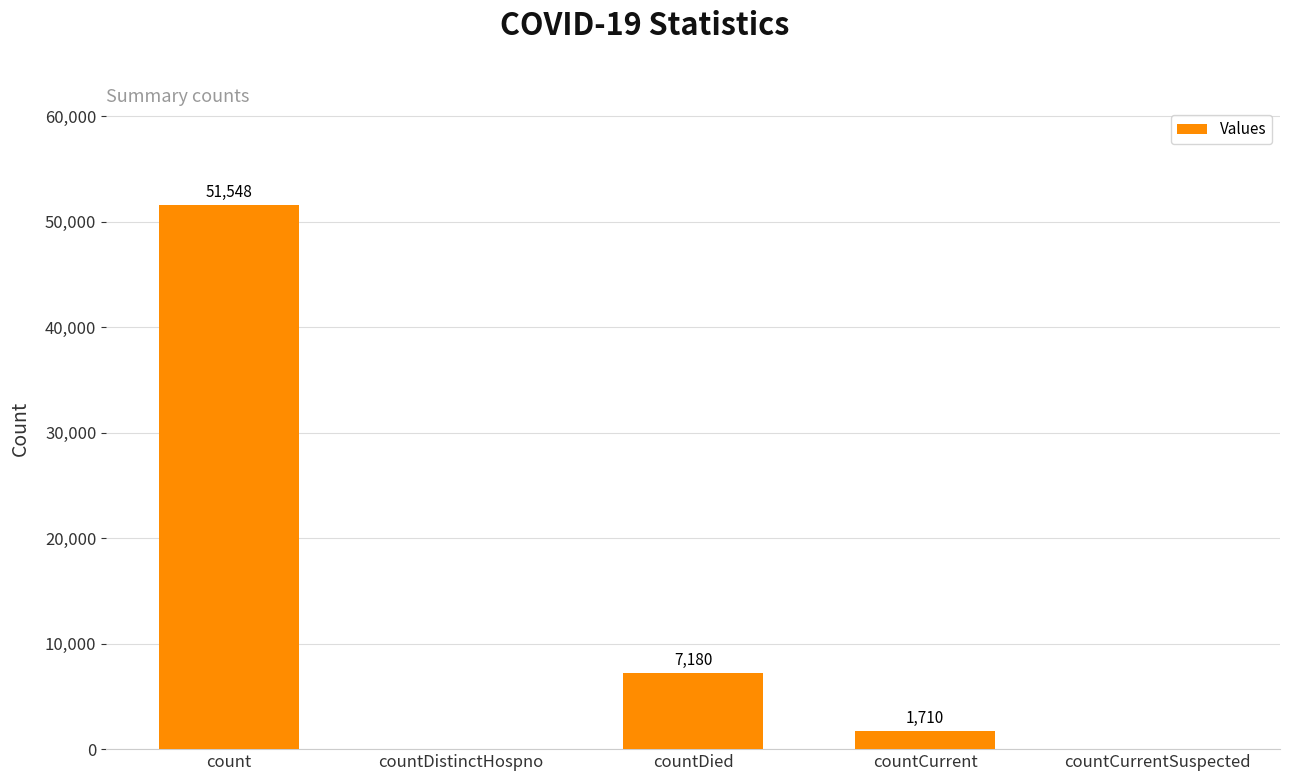

What is the sum of all values?

60438